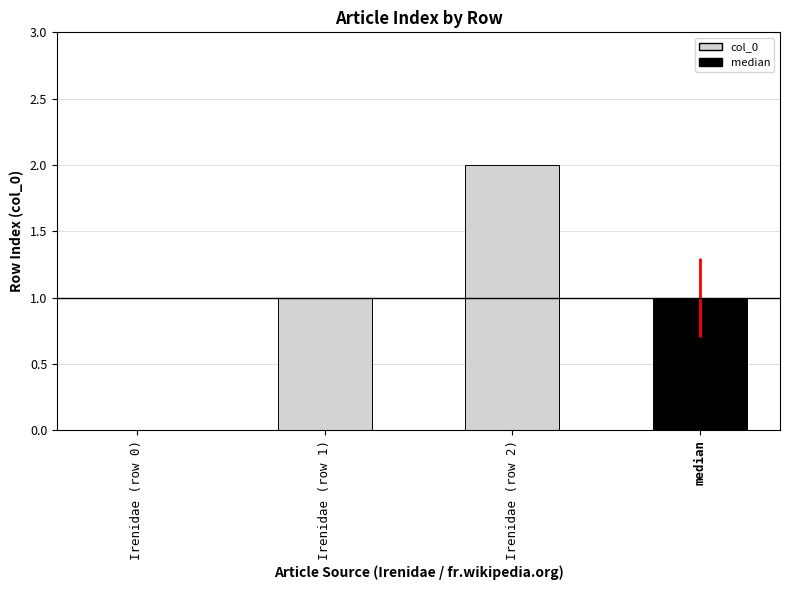

What is the difference between the values at Irenidae (row 1) and Irenidae (row 2)?

1